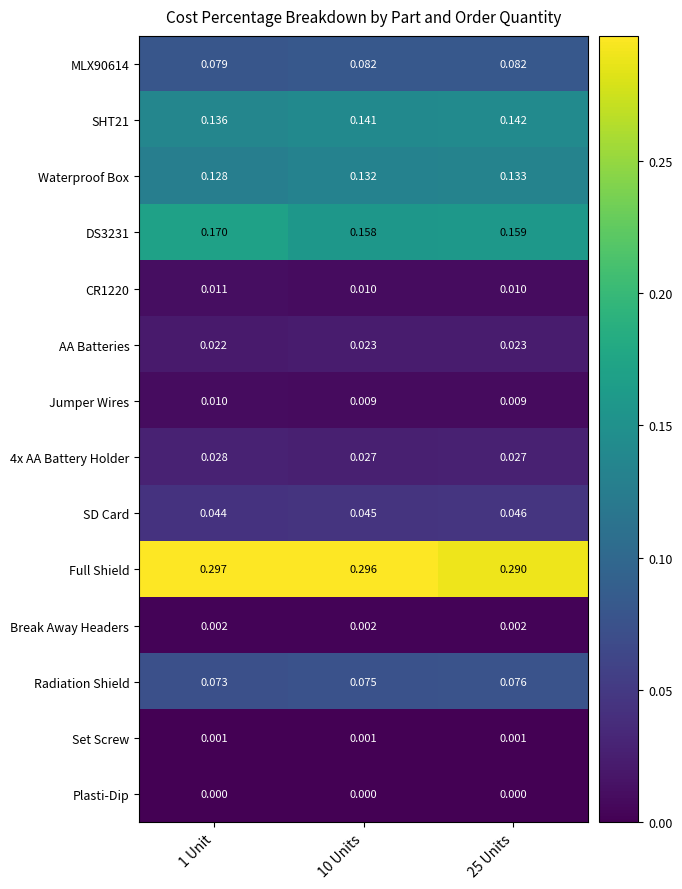

Which series has the largest total across all categories?

Full Shield